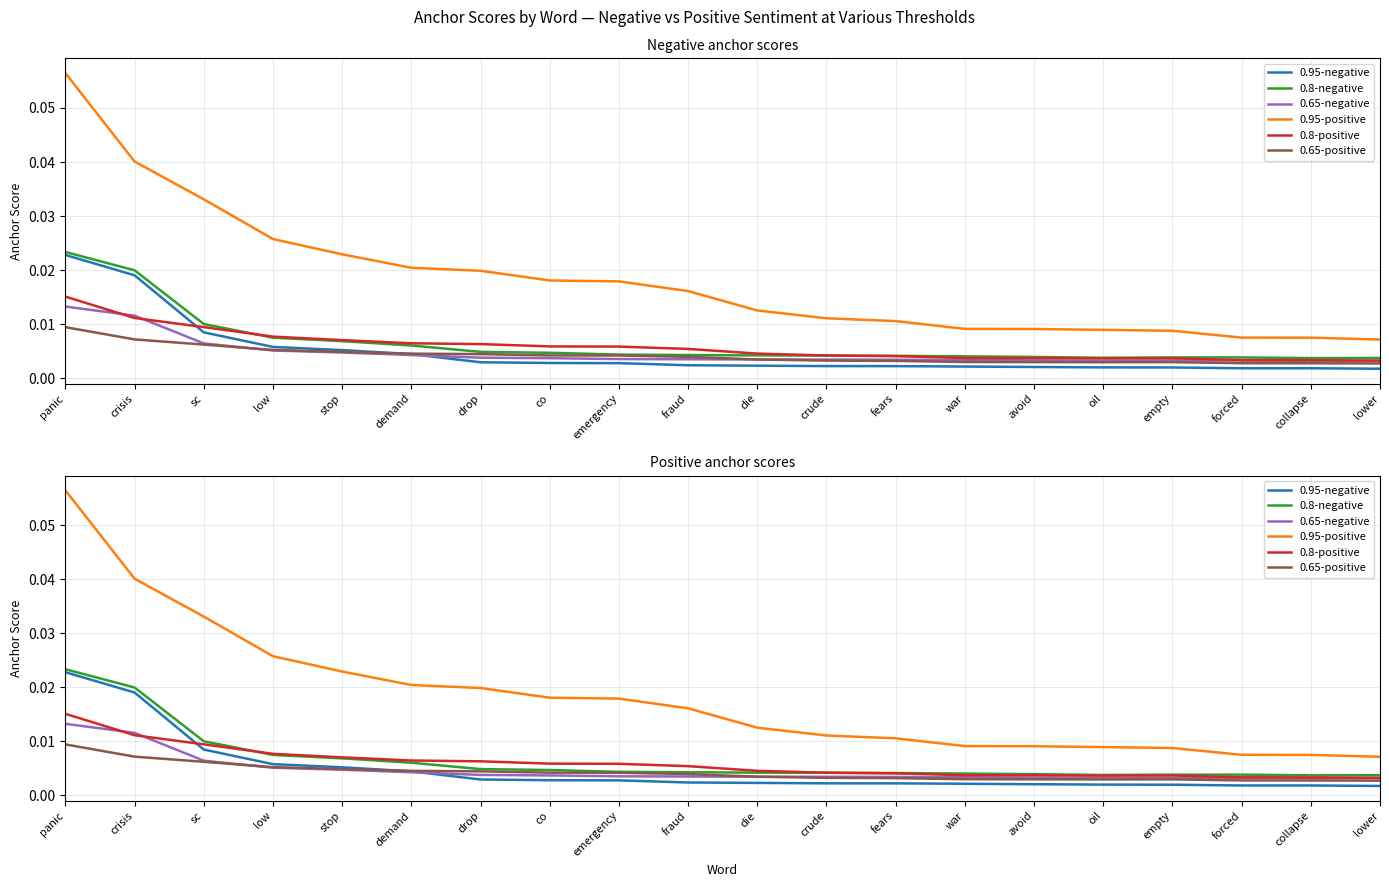

Which has a higher value, empty or low?

low